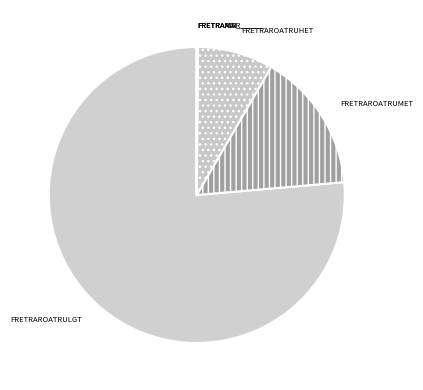

Is the sum of FRETRAROATRUHET and FRETRAROATRULGT greater than half?

Yes